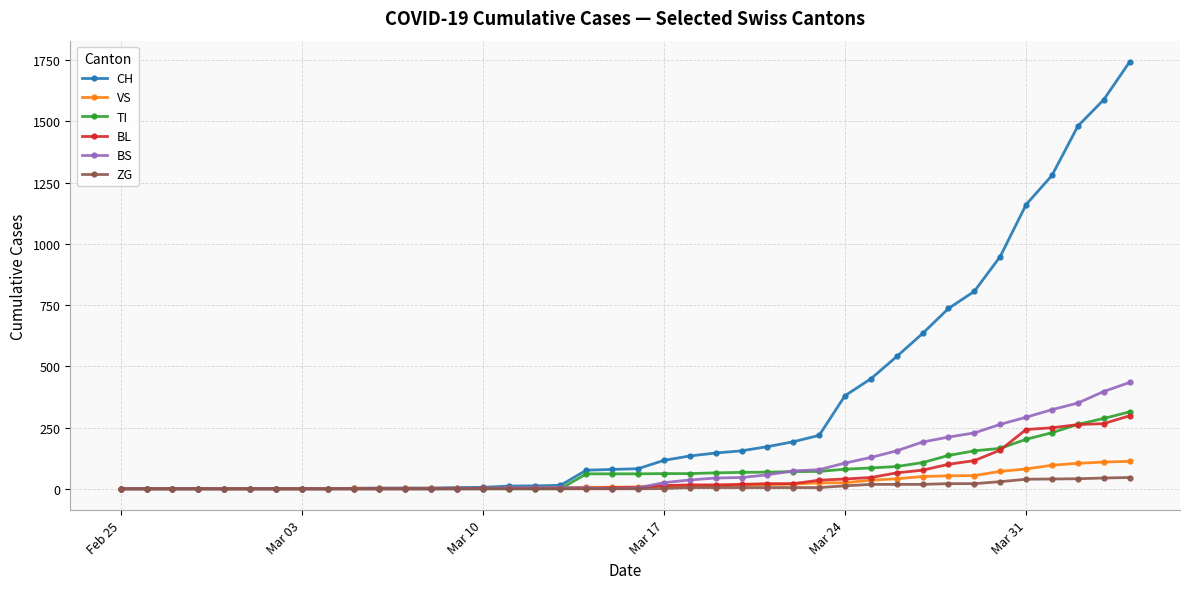

What is the highest value of the TI series?

314